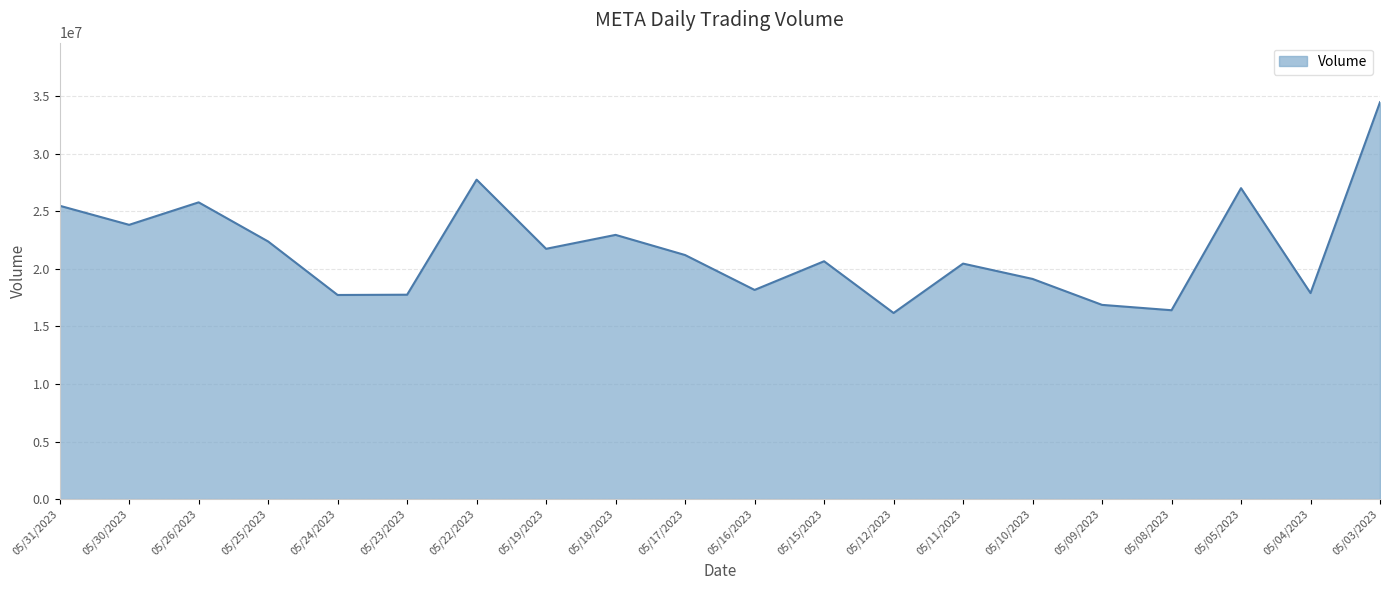

What value does the data have at 05/30/2023, to the nearest 100?

23816500